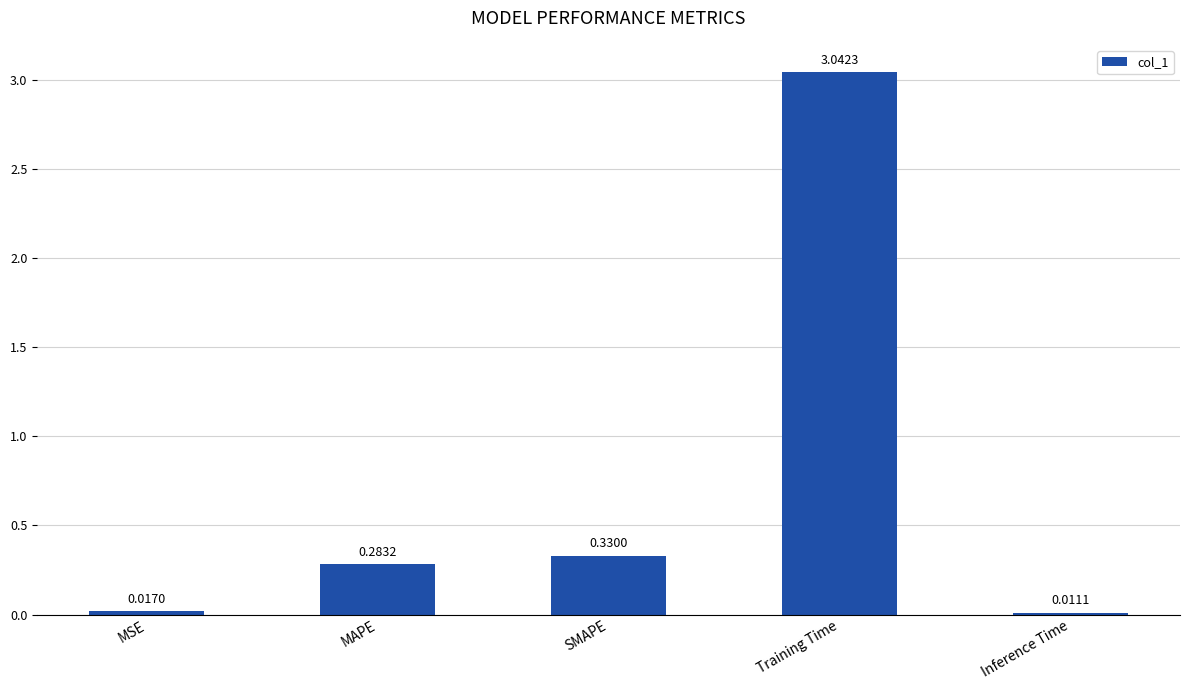

How many series are shown in this chart?

1